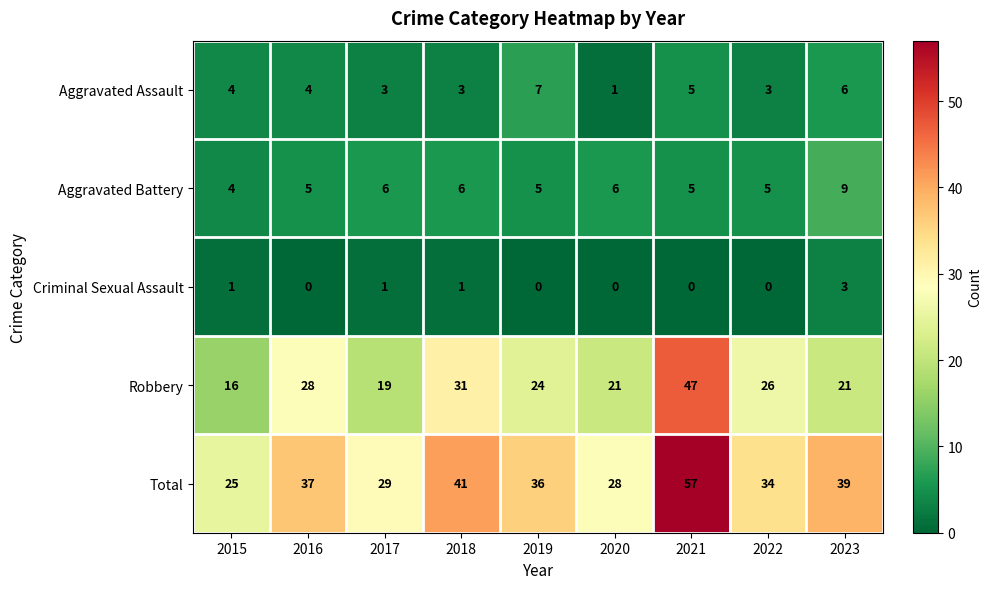

What is the maximum value for Total?

57